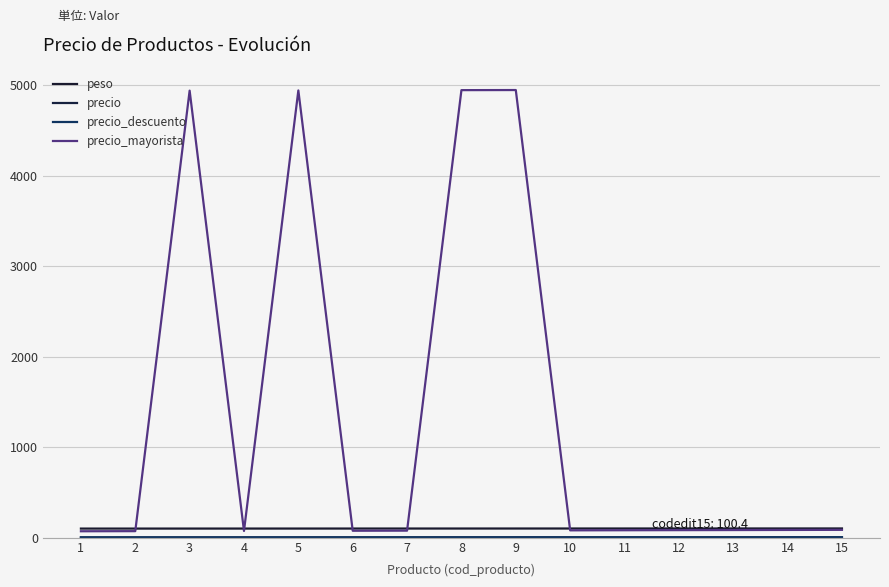

Rank the series by their maximum value, from highest to lowest.

precio_mayorista, peso, precio_descuento, precio